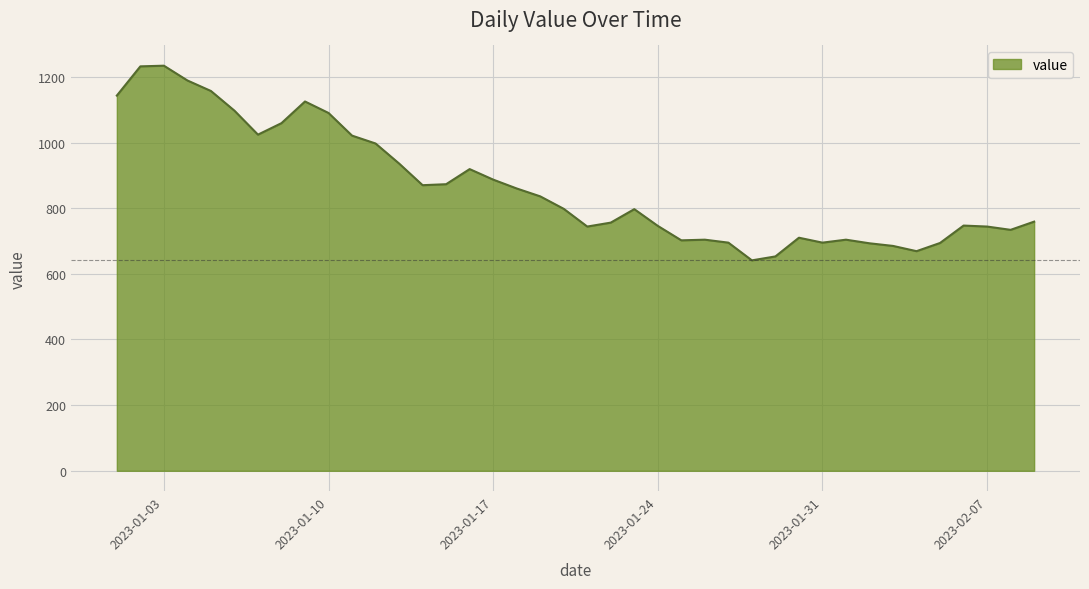

What is the difference between the maximum and minimum values?

593